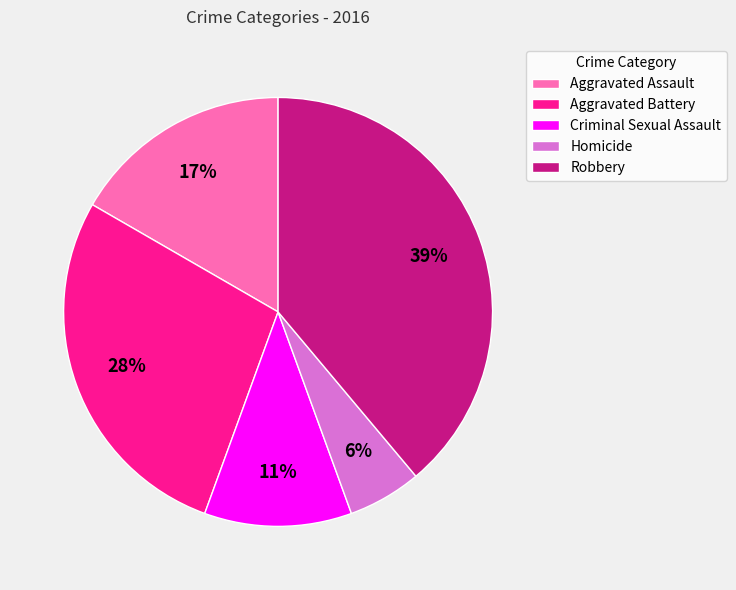

To the nearest percent, what is the difference between the Aggravated Assault and Criminal Sexual Assault slice percentages?

6%